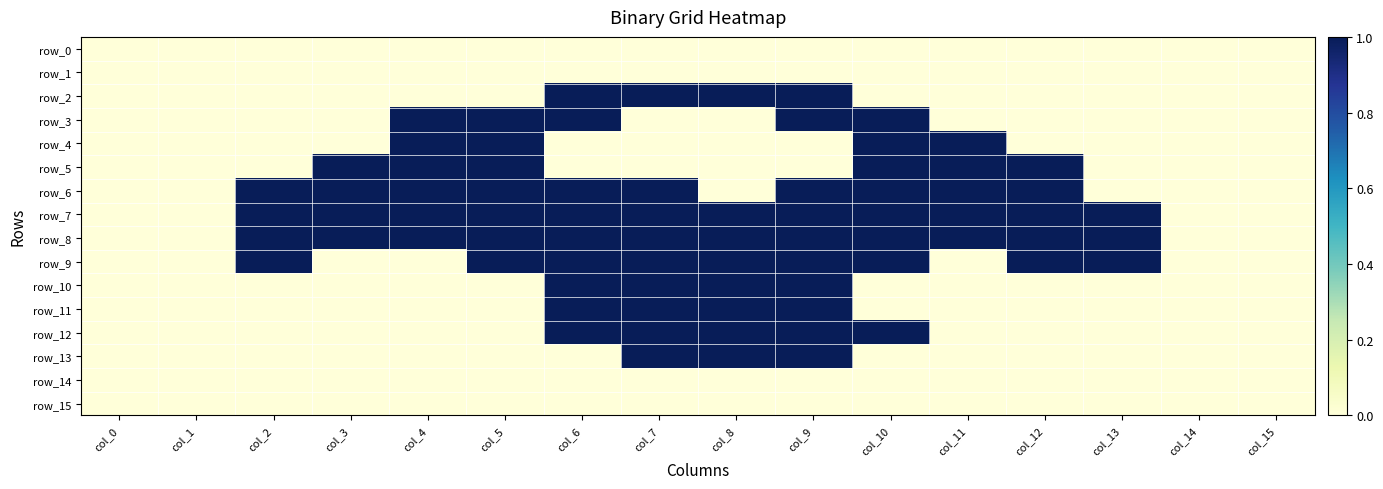

What is the spread (max minus min) of values at col_8?

1